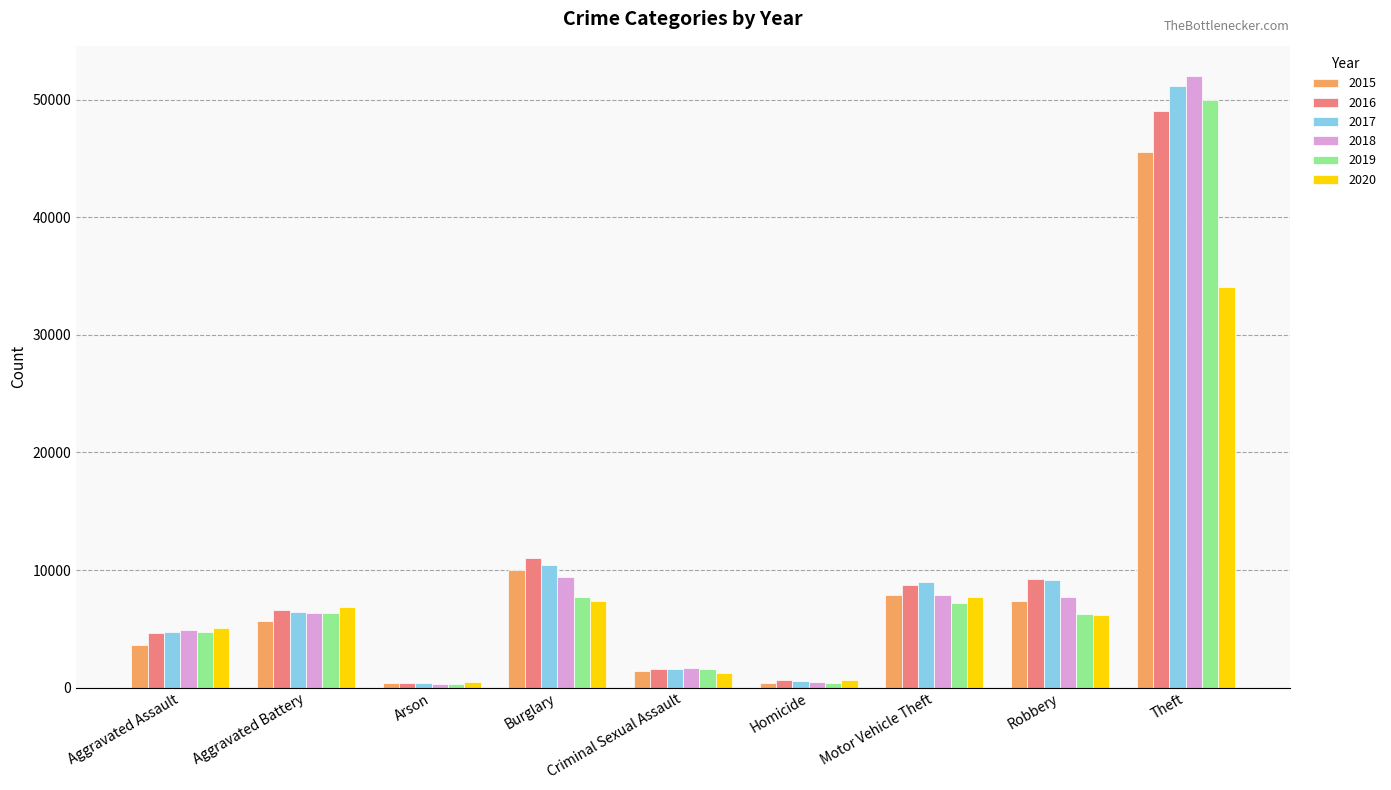

At which category is the sum across all series the highest?

Theft